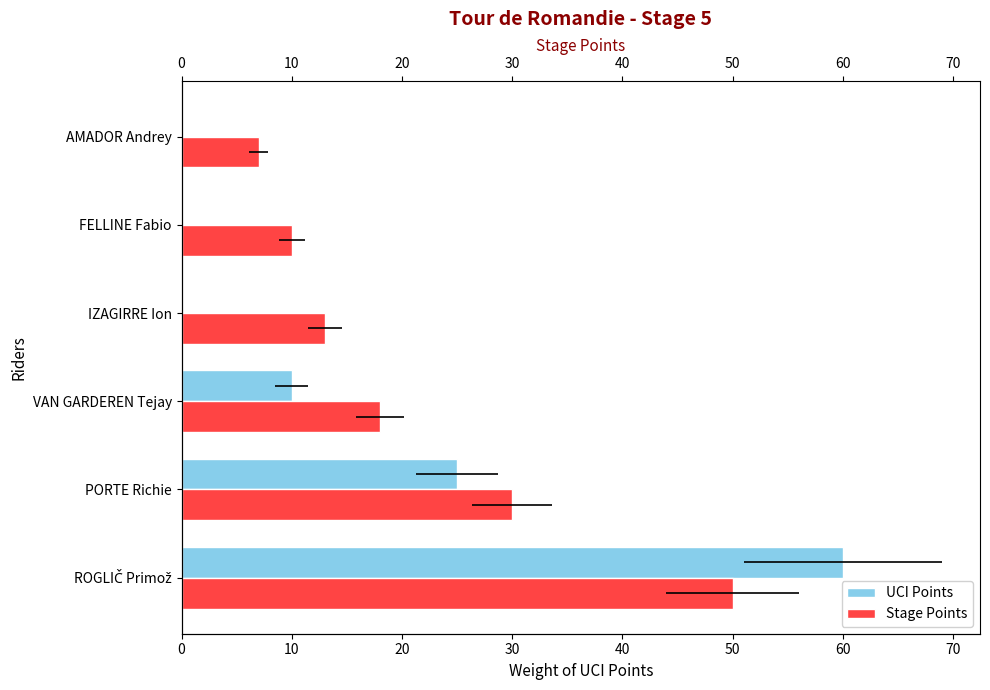

Is the value of UCI Points at IZAGIRRE Ion greater than the value of Stage Points at PORTE Richie?

No